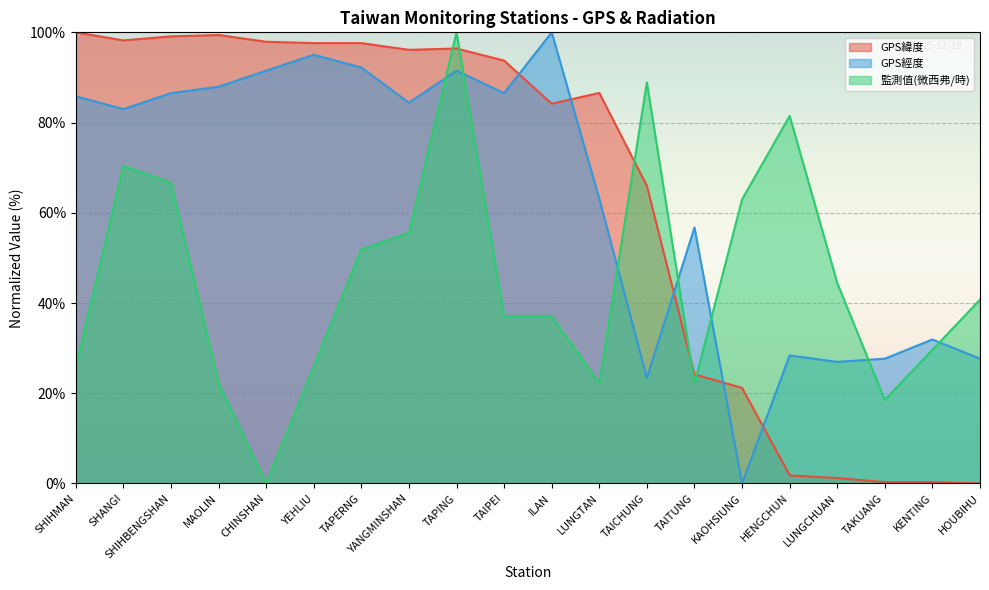

What are all the series names shown in the legend?

GPS緯度, GPS經度, 監測值(微西弗/時)